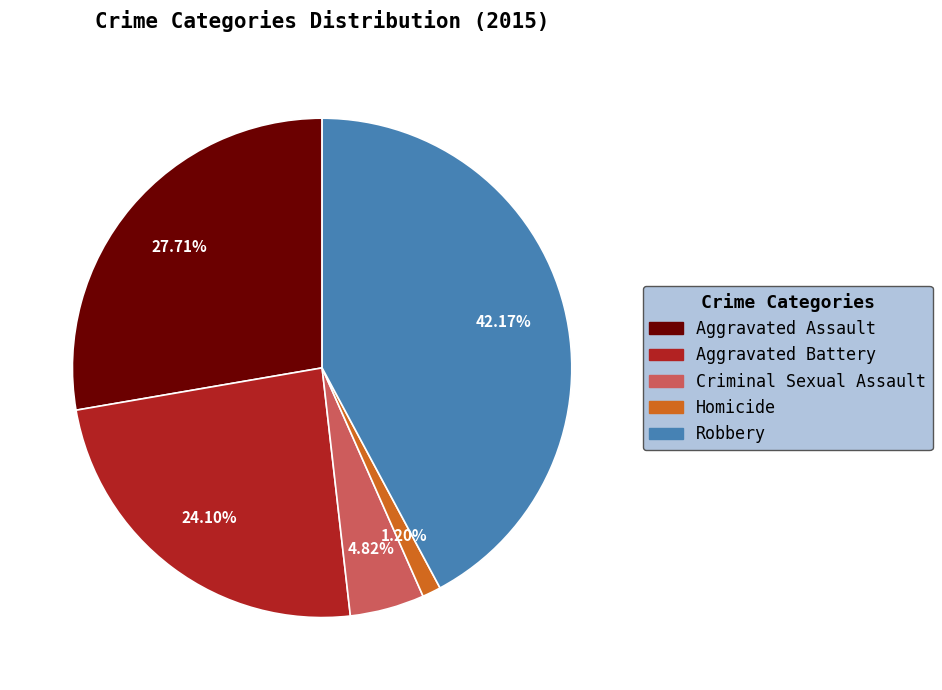

Is there any slice that represents more than half of the pie?

No